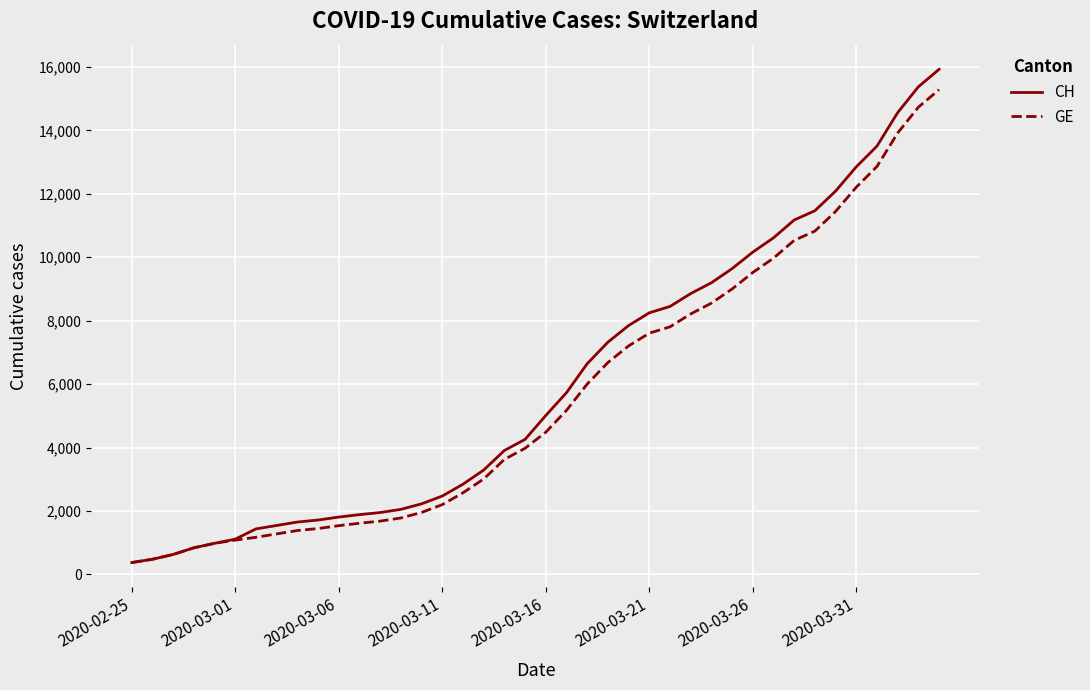

Which series has the largest range (max minus min)?

CH